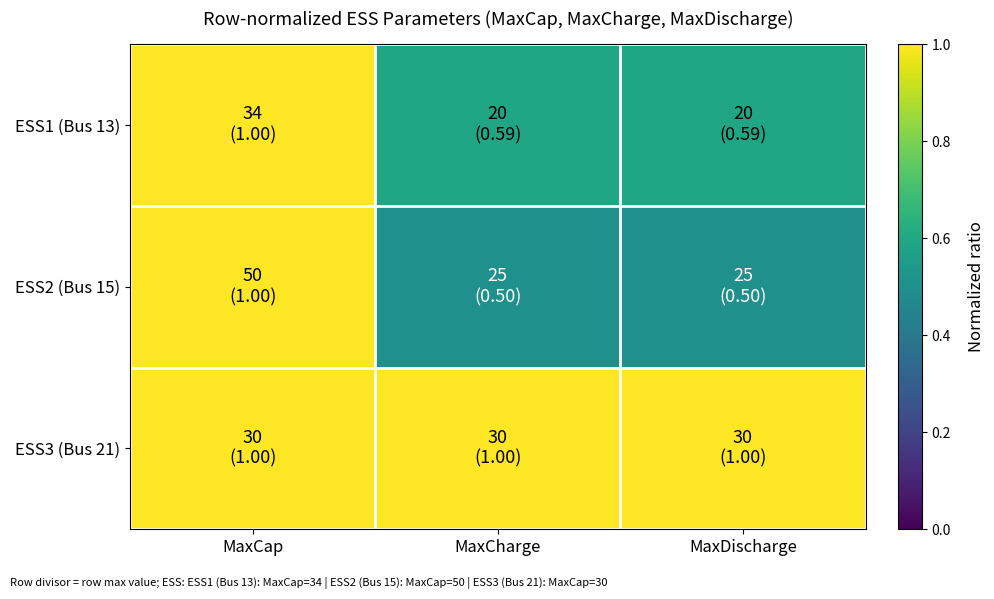

At which category is the sum across all series the highest?

MaxCap